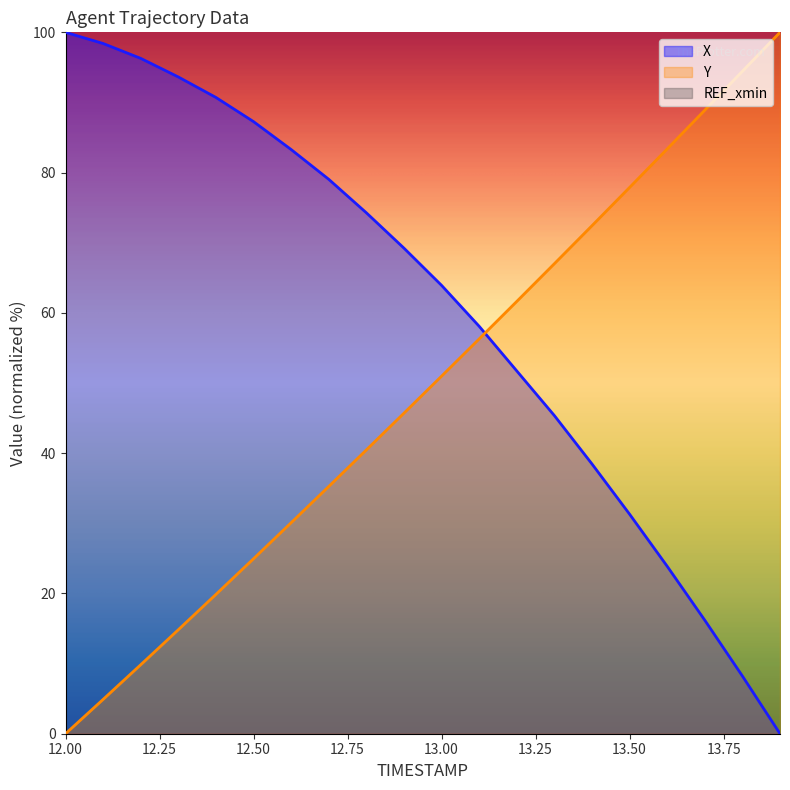

At which label does X reach its peak?

12.00